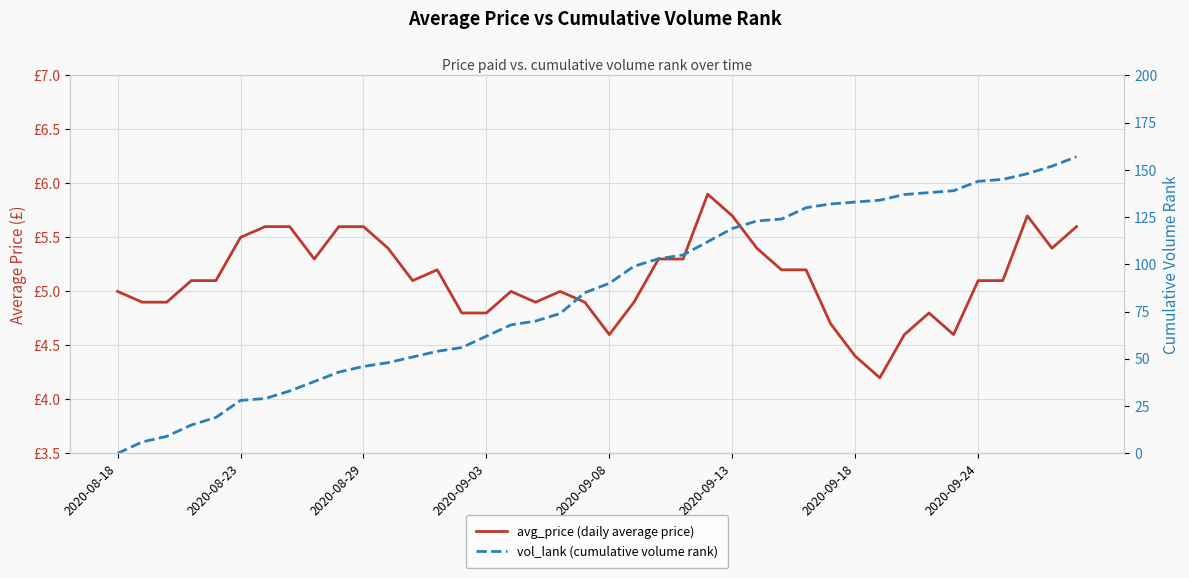

What is the maximum value shown in the chart?

157.0